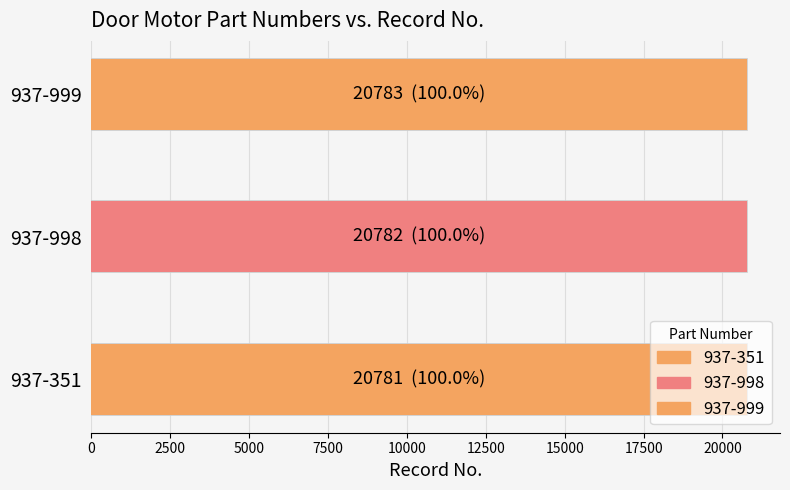

Rank the categories by value from lowest to highest.

937-351, 937-998, 937-999